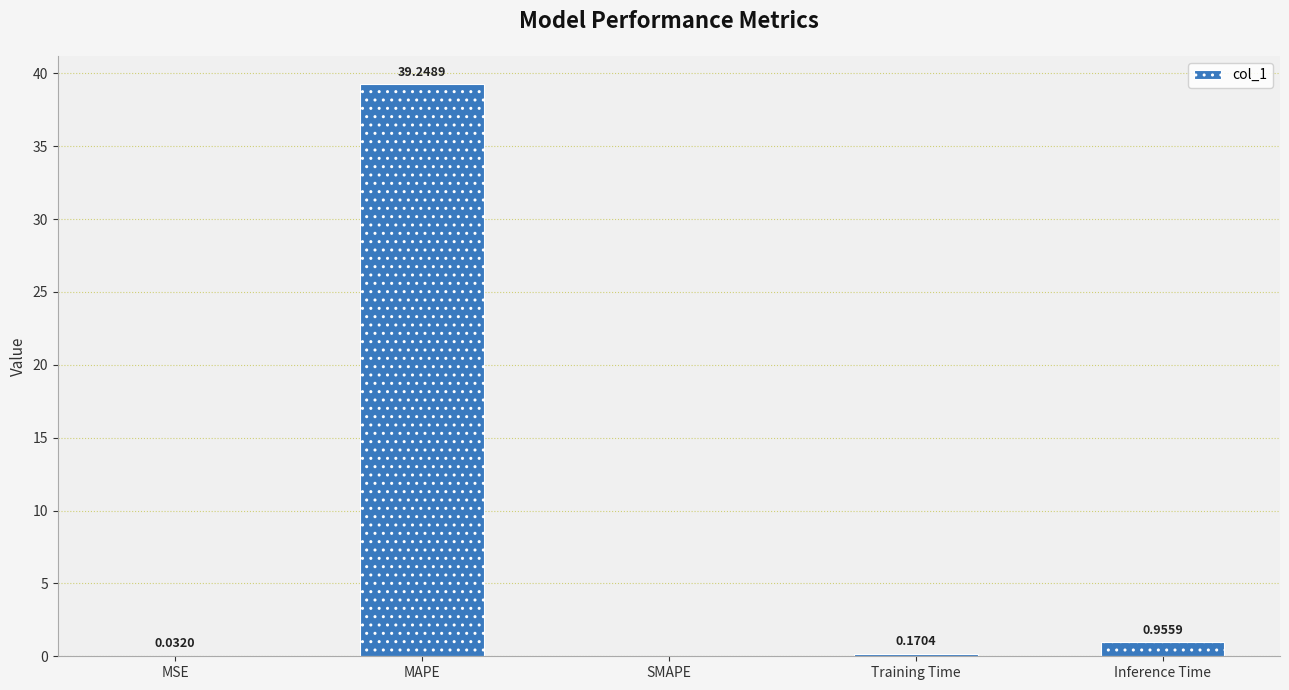

What is the change in value from MAPE to Training Time?

-39.1